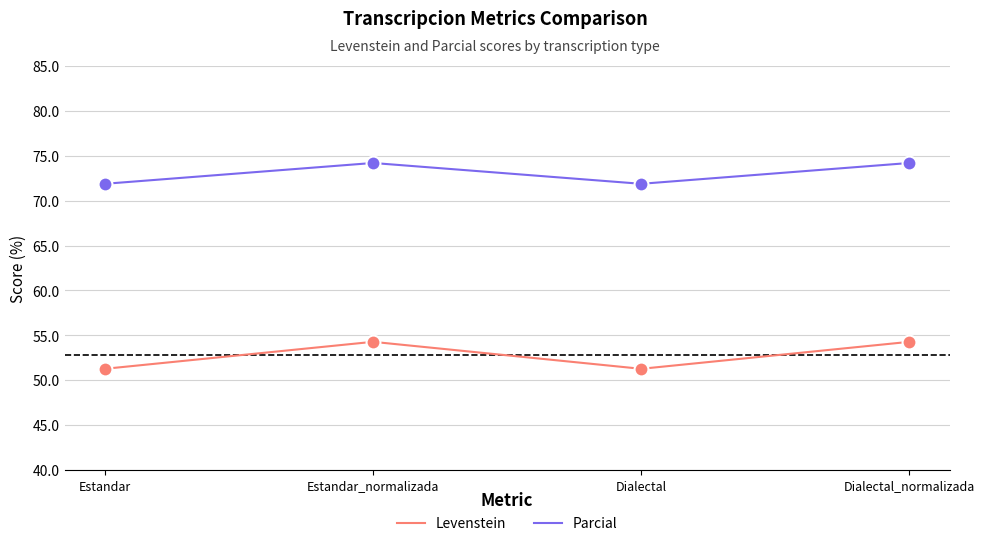

Is the value of Parcial at Dialectal_normalizada greater than the value of Levenstein at Dialectal_normalizada?

Yes